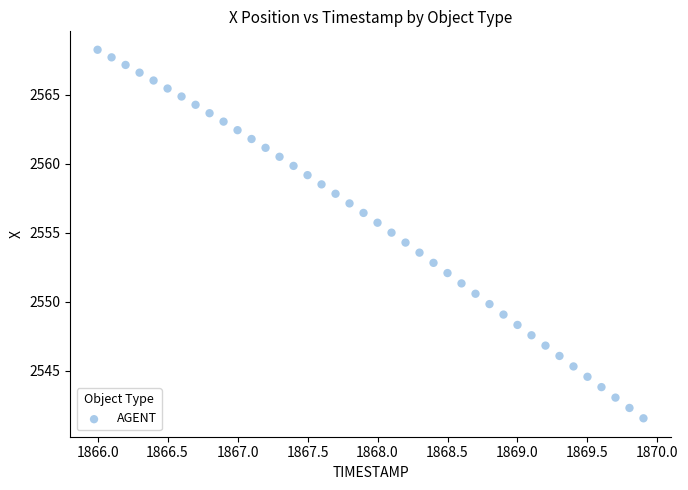

What is the range of Y values (max minus min)?

26.7